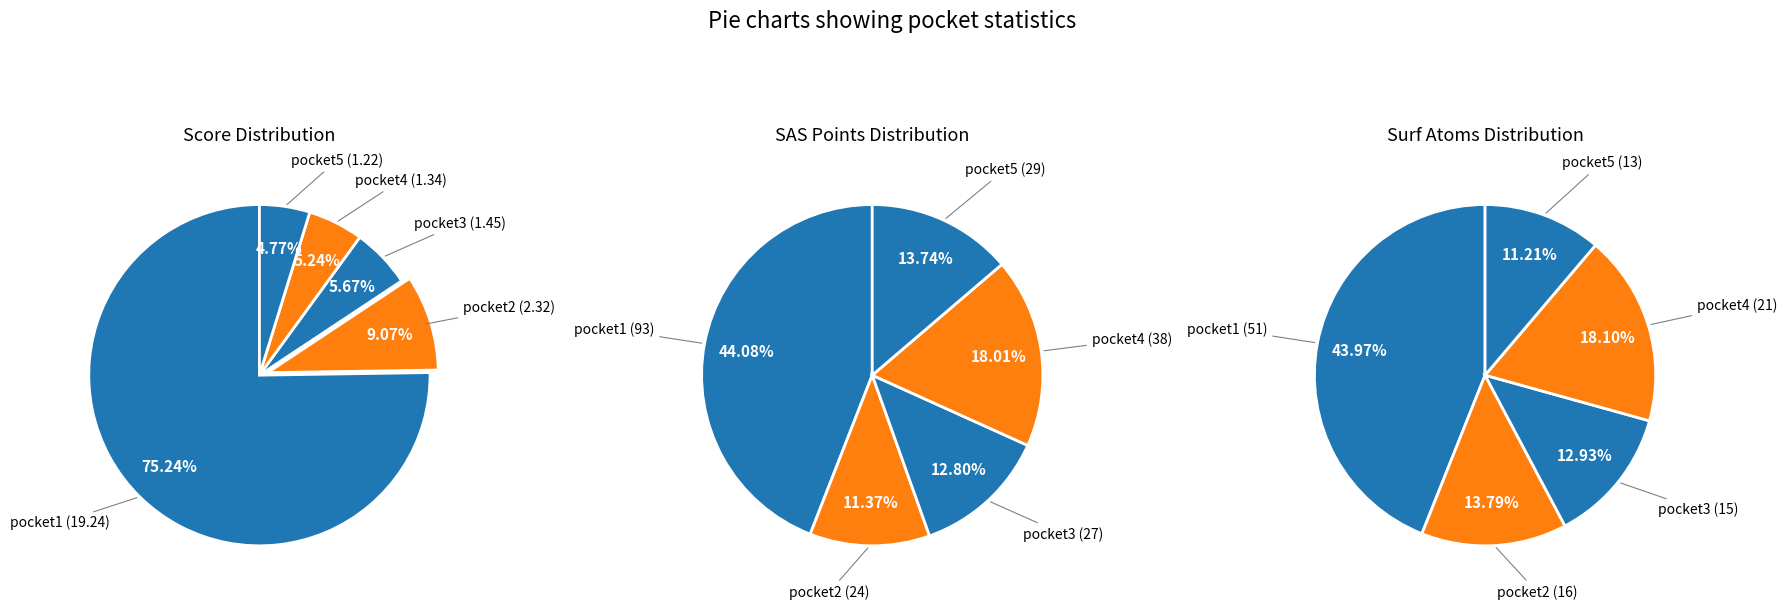

True or false: pocket3 accounts for 6% of the total.

True